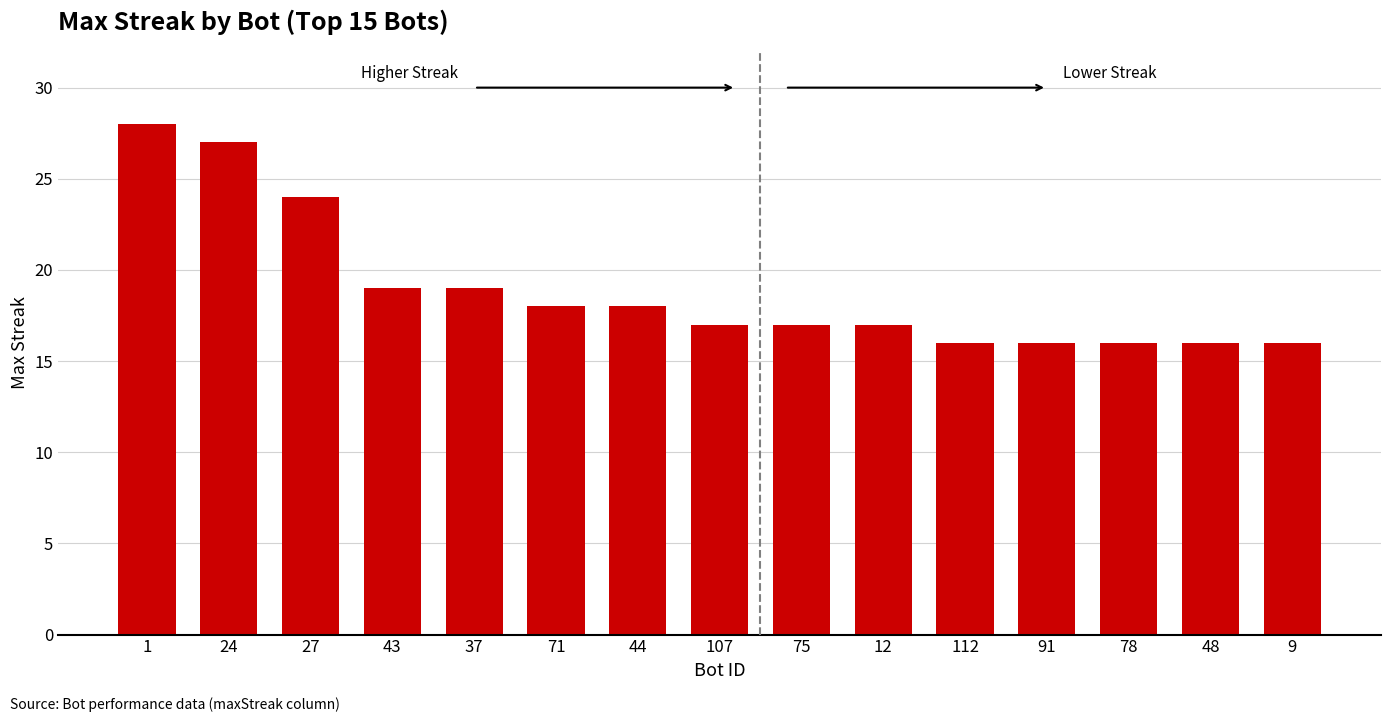

Count the number of categories in the chart.

15